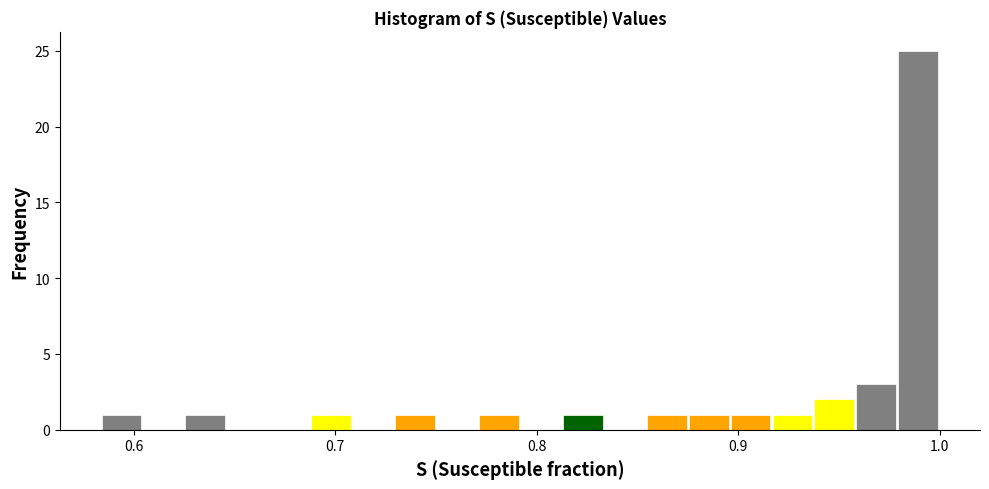

Around what value on the x-axis is the tallest bar? Give the approximate position of its centre, as read against the axis.

0.99